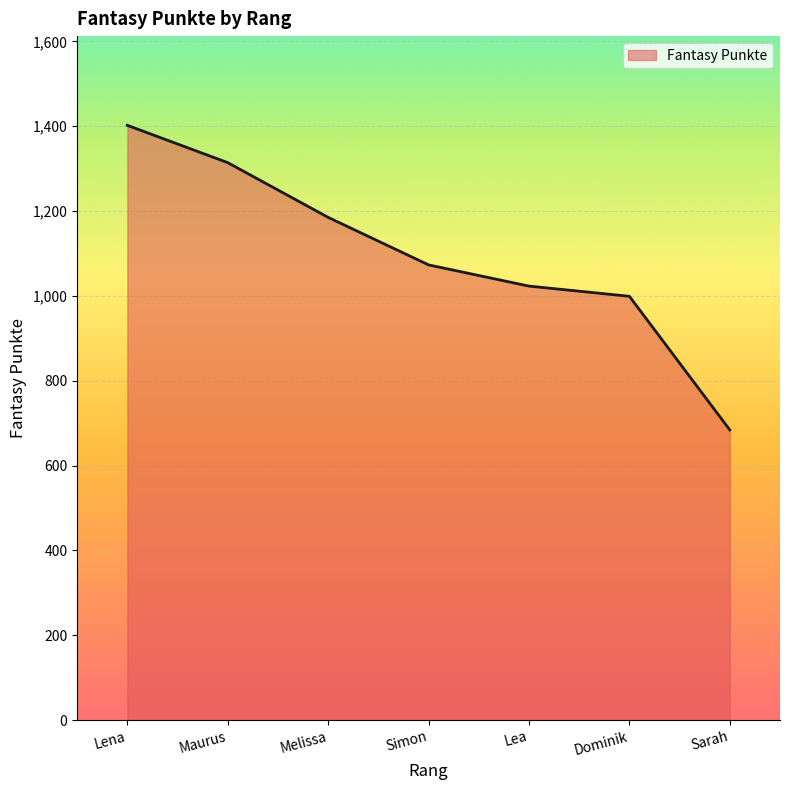

Does the chart display data point markers on the line(s)?

No